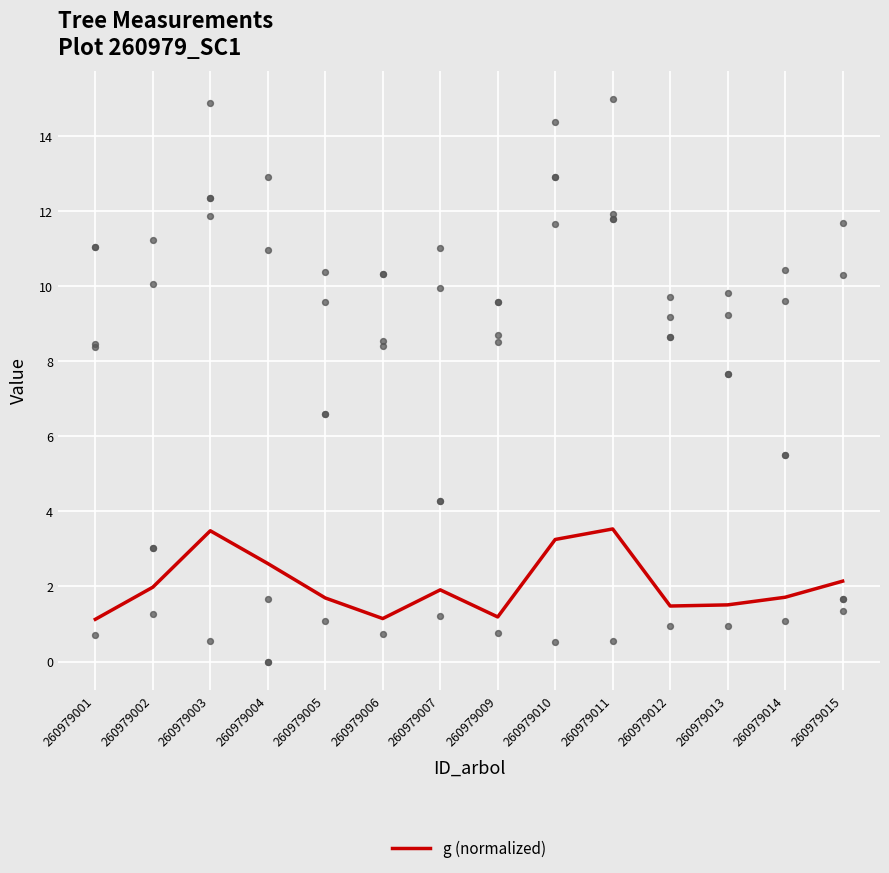

Which has a higher value, 260979013 or 260979012?

260979013